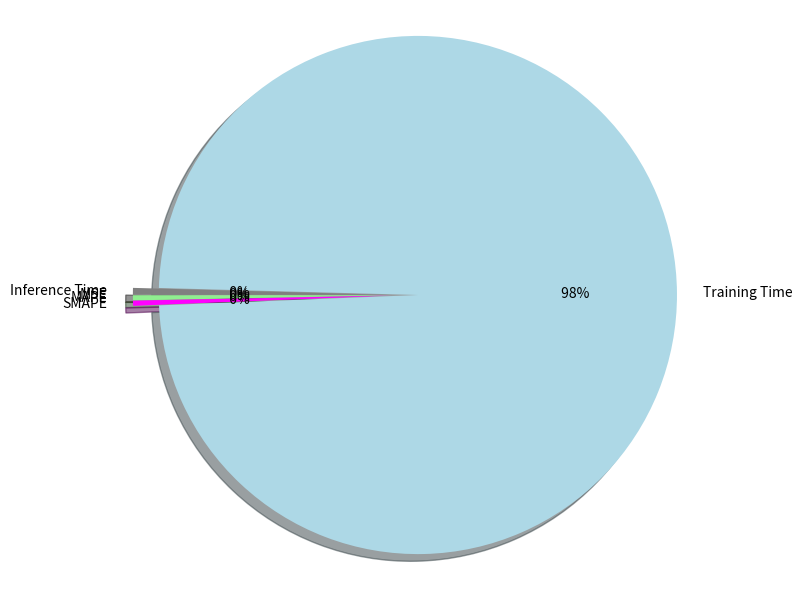

Which slice represents more than half of the pie?

Training Time